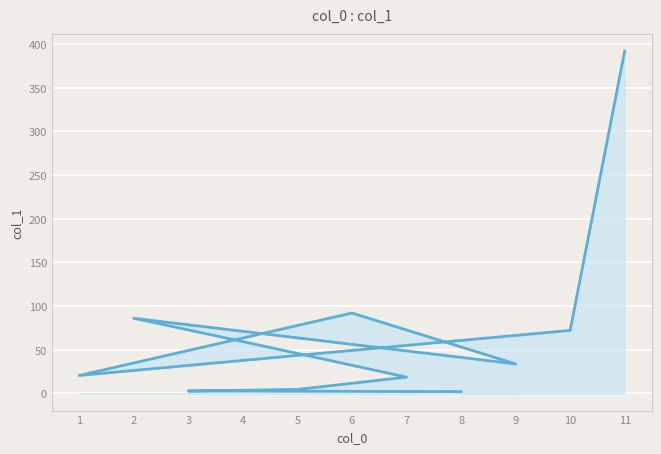

Read the value at 1.

20.6